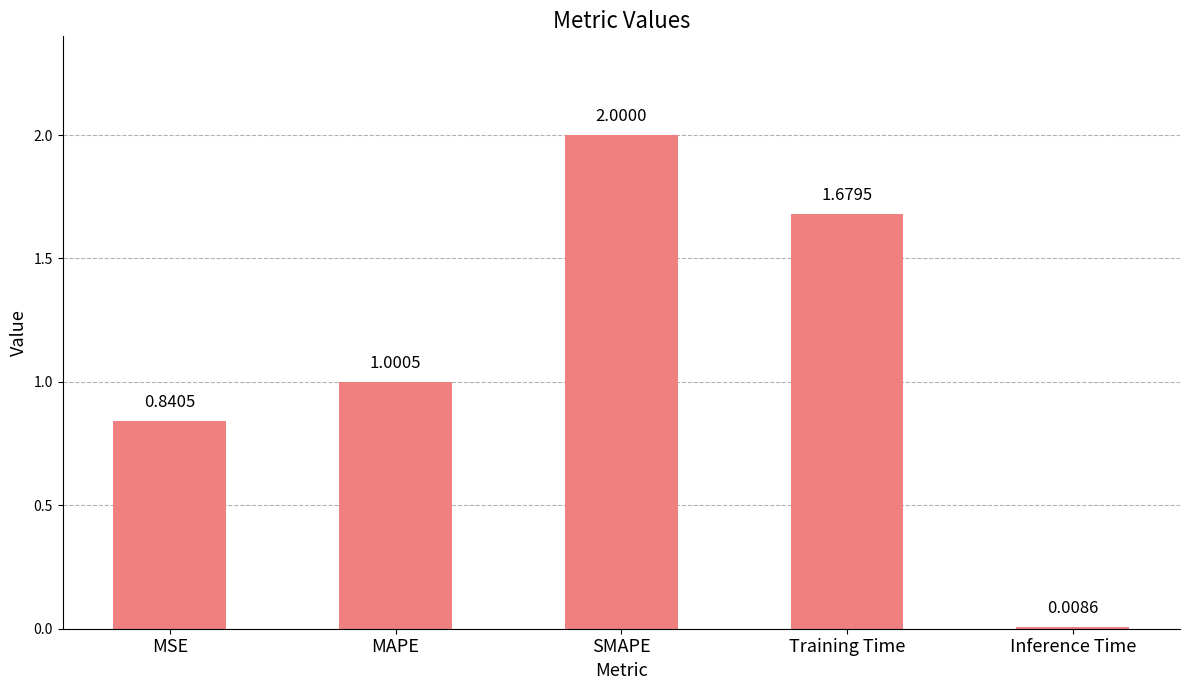

What is the change in value from MSE to Inference Time?

-0.8